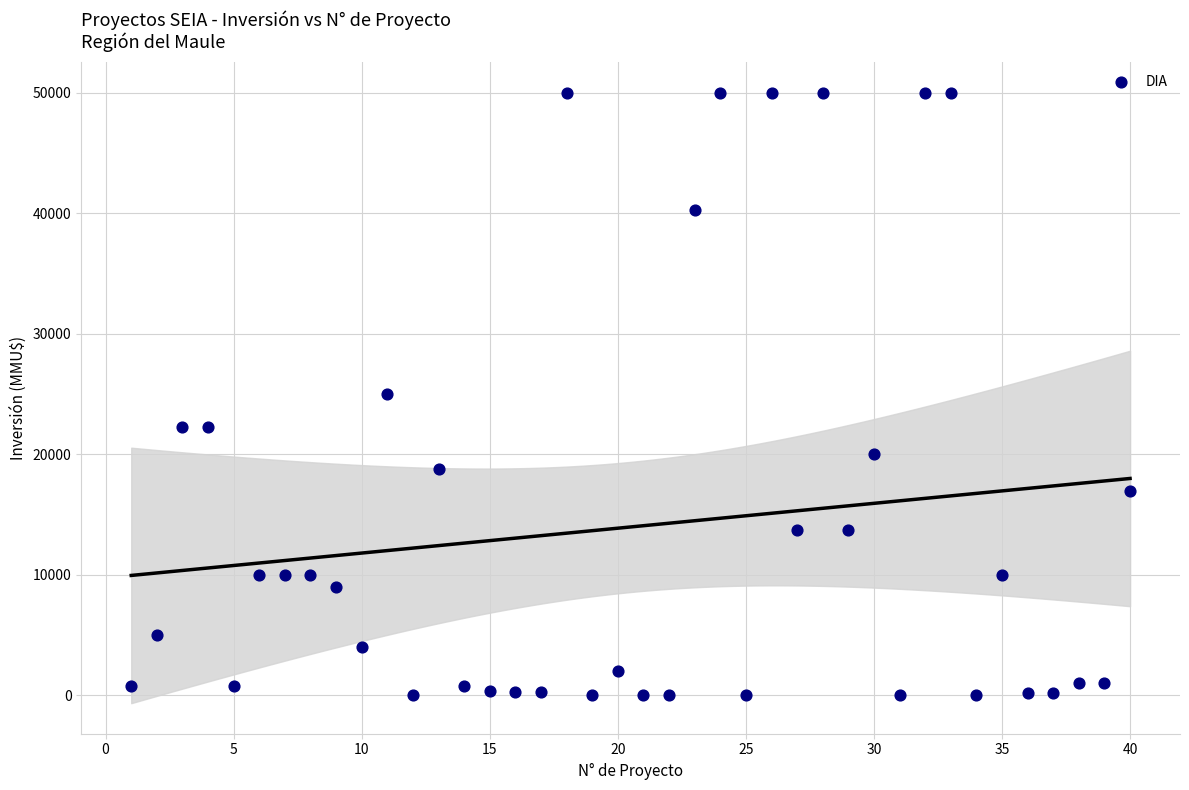

What is the range of Y values (max minus min)?

50000